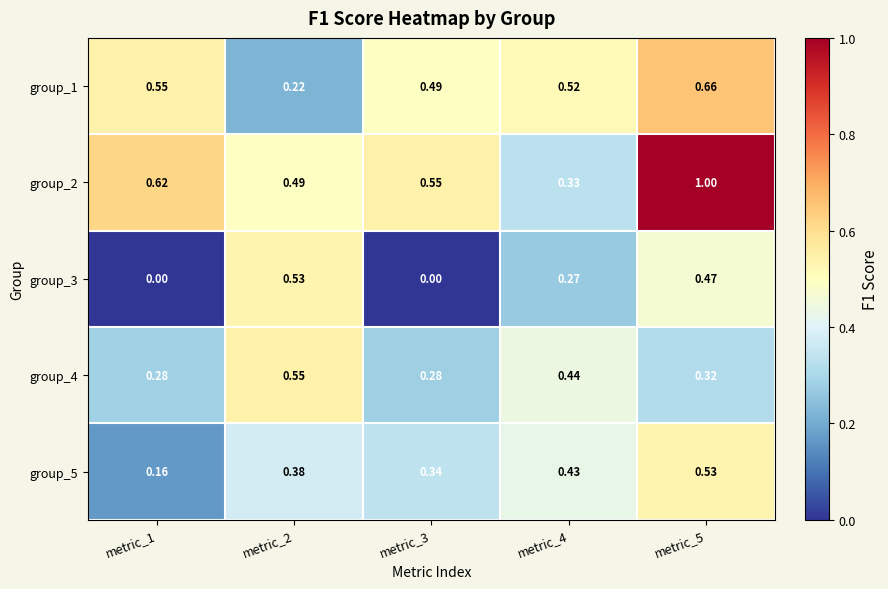

Count the number of data series in this chart.

5